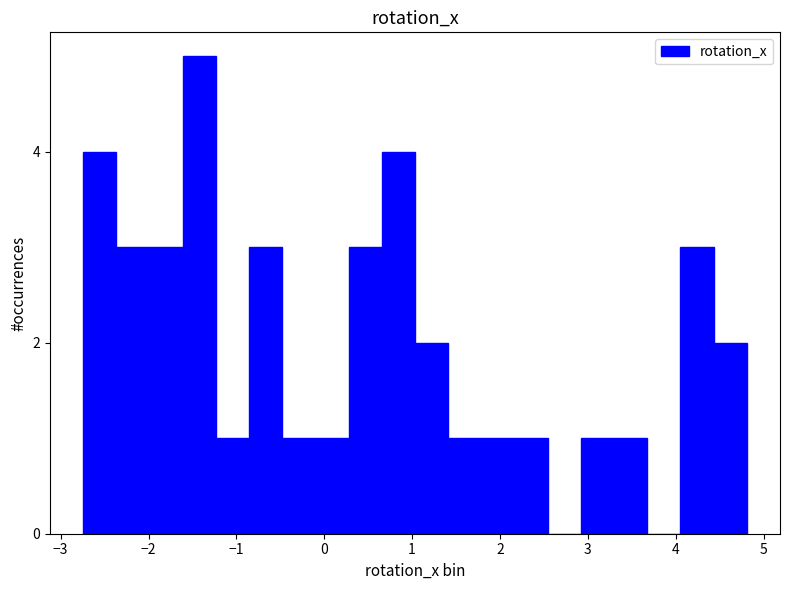

Read against the x-axis, roughly where is the centre of the tallest bar?

-1.4